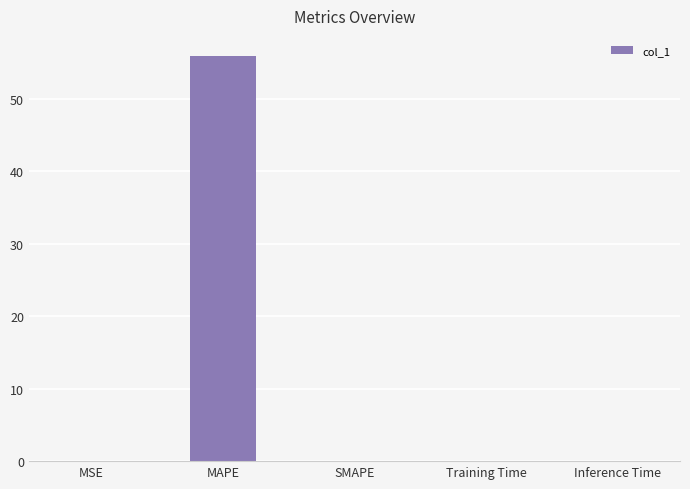

Which category has the highest value across all series?

MAPE